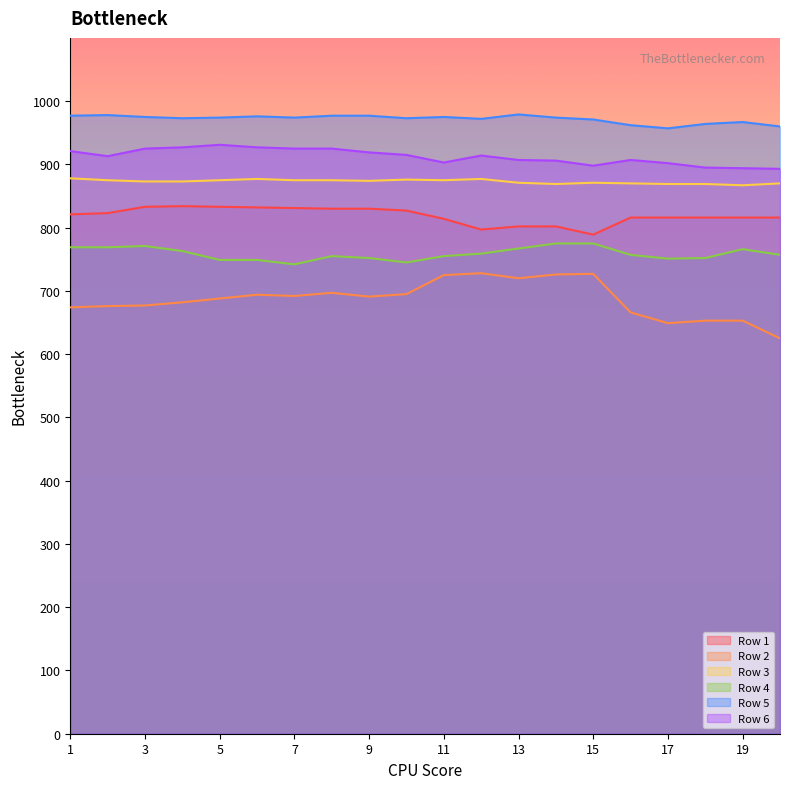

Where is Row 5 nearest to the value 968?

19